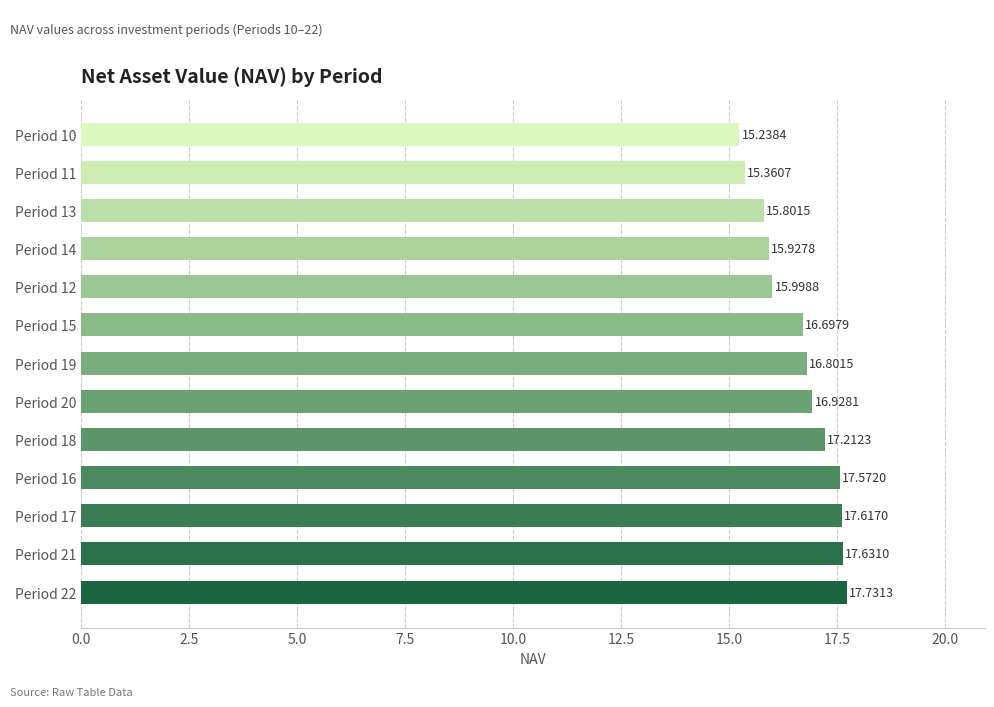

Approximately how many times larger is the value at Period 19 compared to Period 12?

1.1